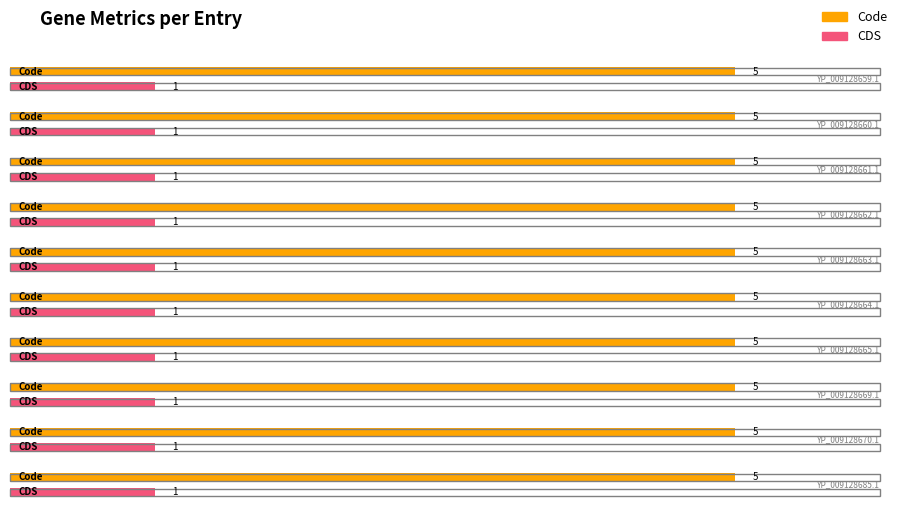

What is the label of the 2nd bar from the right?

YP_009128670.1